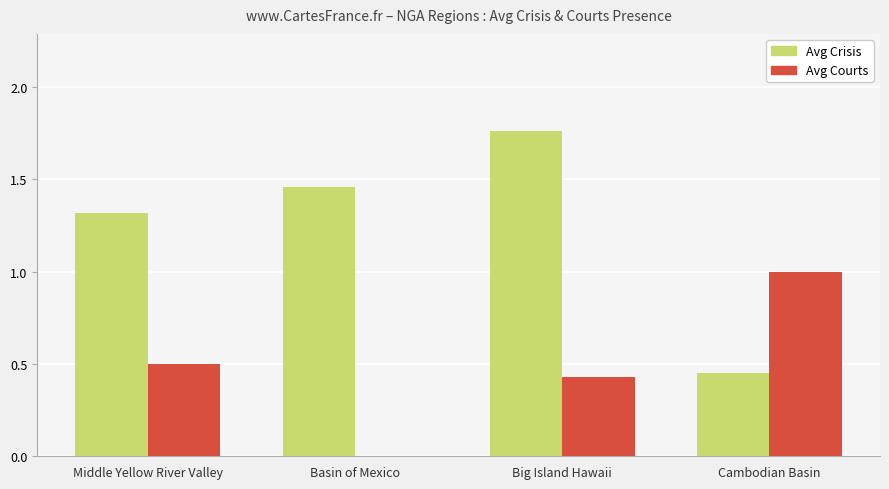

What are all the series names shown in the legend?

Avg Crisis, Avg Courts